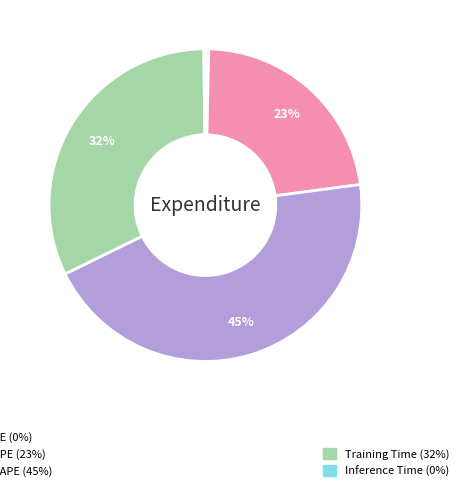

Is there a majority slice in this chart?

No